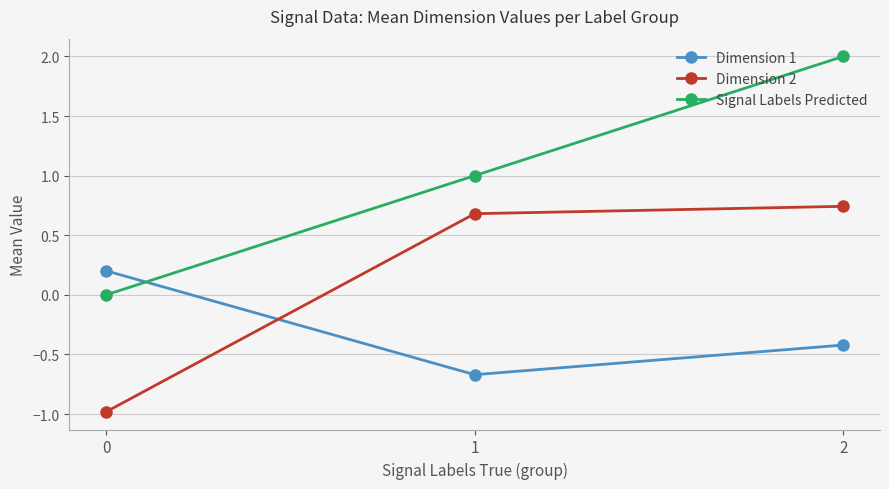

Which series has the largest total across all categories?

Signal Labels Predicted